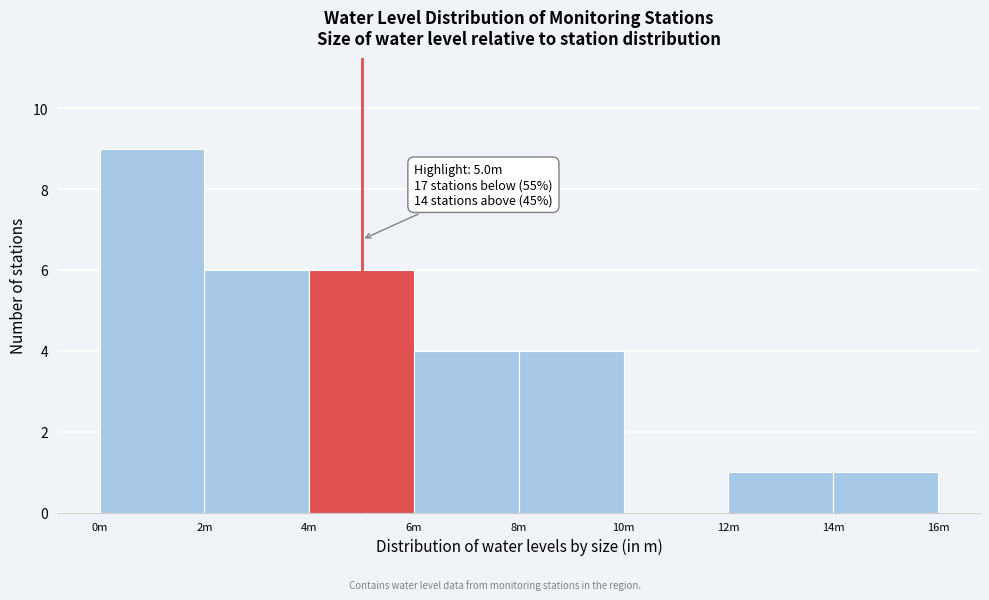

Reading right to left, list all the values displayed in this chart.

14m=1	12m=1	10m=0	8m=4	6m=4	4m=6	2m=6	0m=9